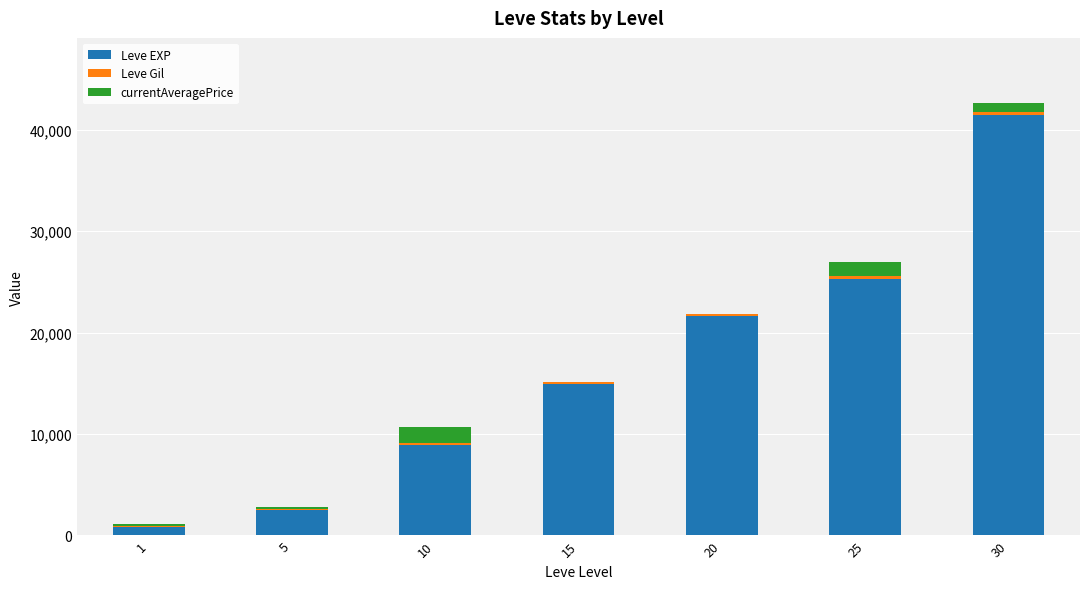

At which category is the sum across all series the highest?

30